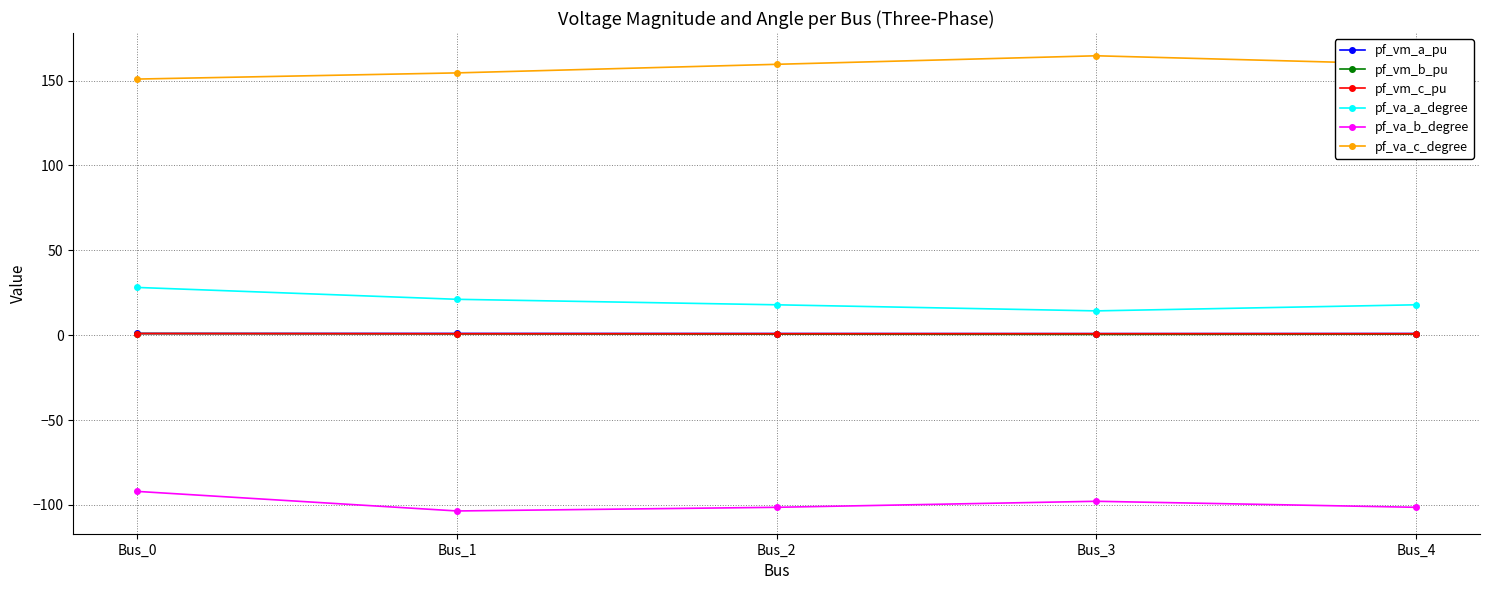

At how many categories does at least one series exceed 15?

5